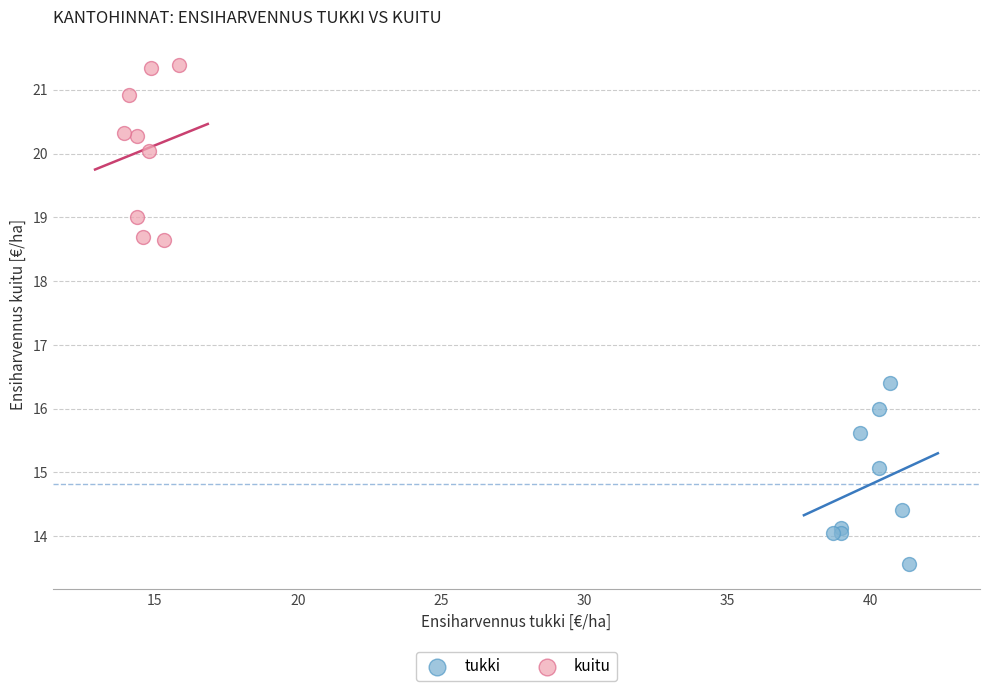

What are all the series names shown in the legend?

tukki, kuitu